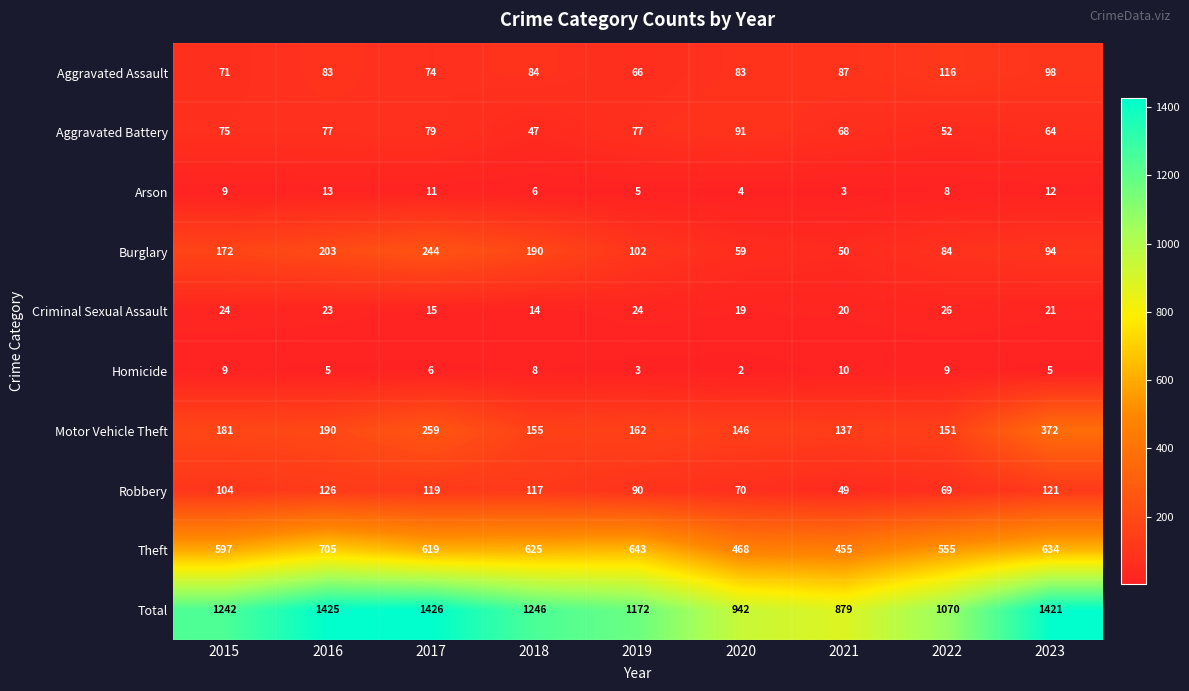

At how many categories does at least one series exceed 1071?

6